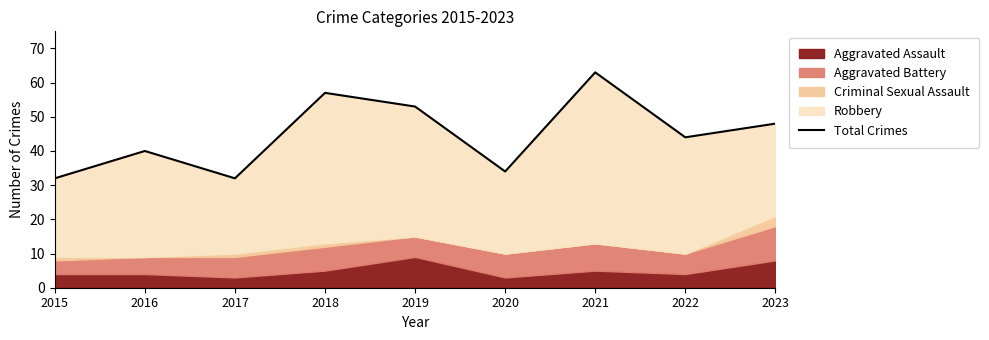

Which category has the highest value across all series?

2021